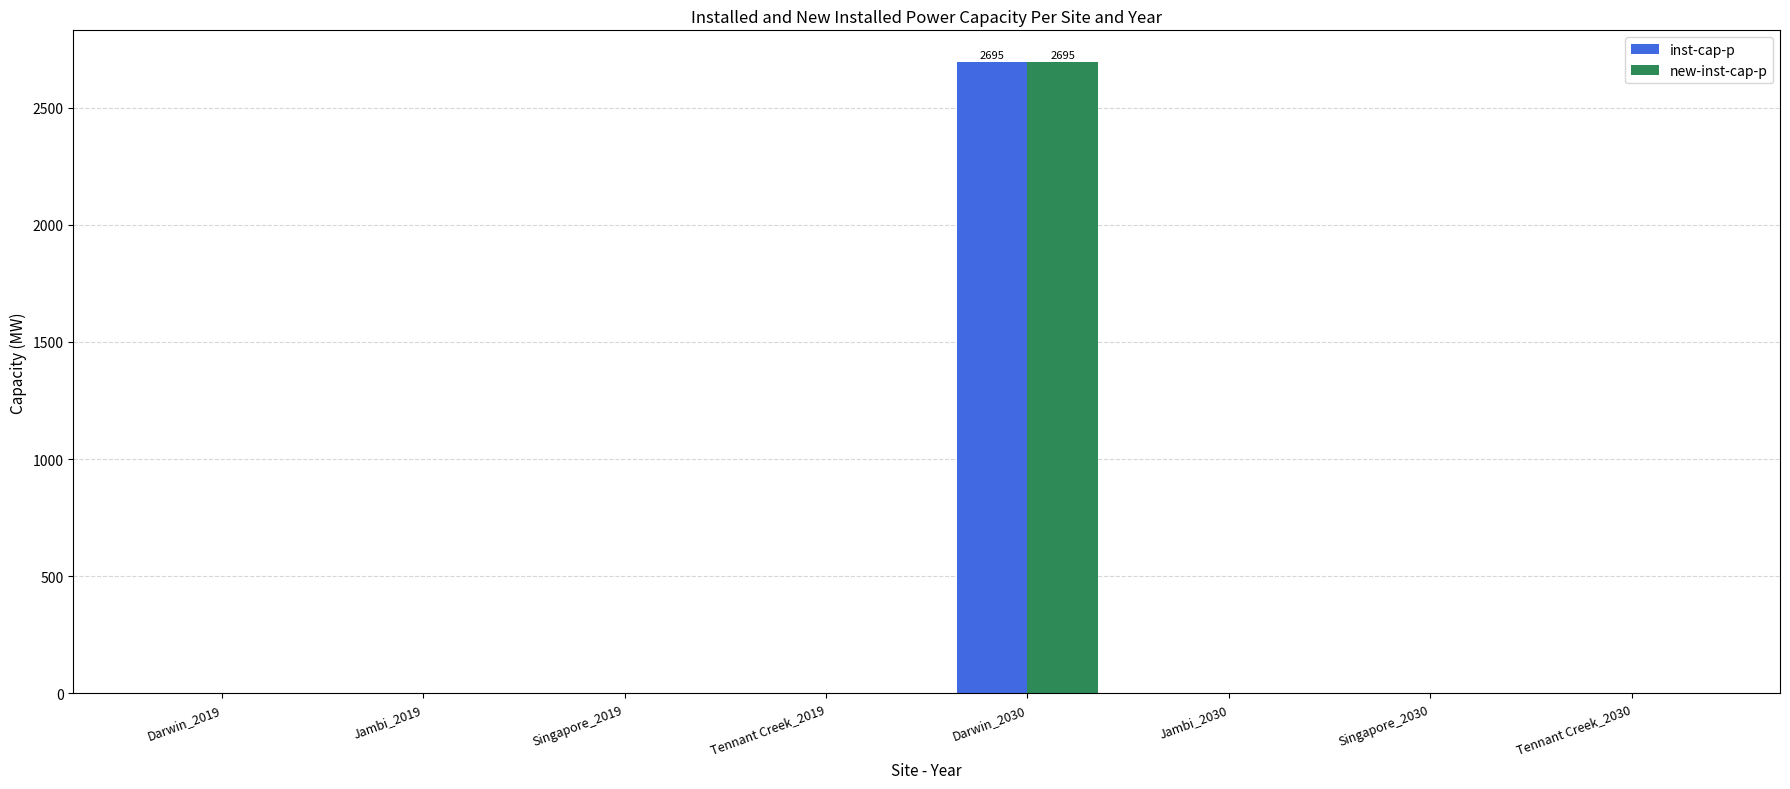

How many series are shown in this chart?

2